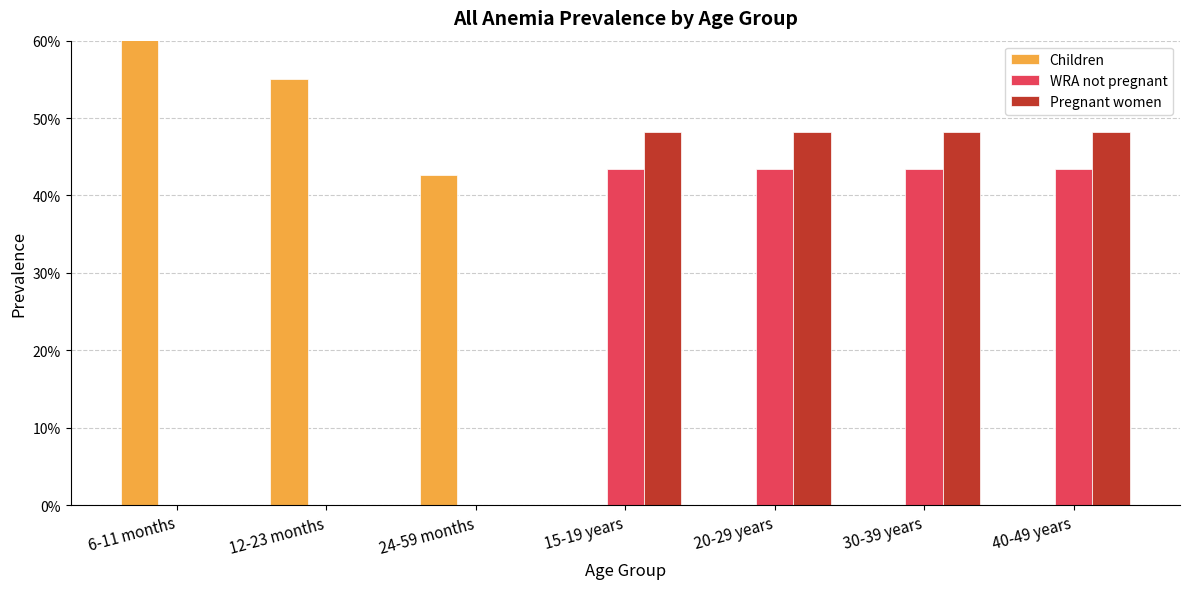

Which series has the widest spread of values?

Children